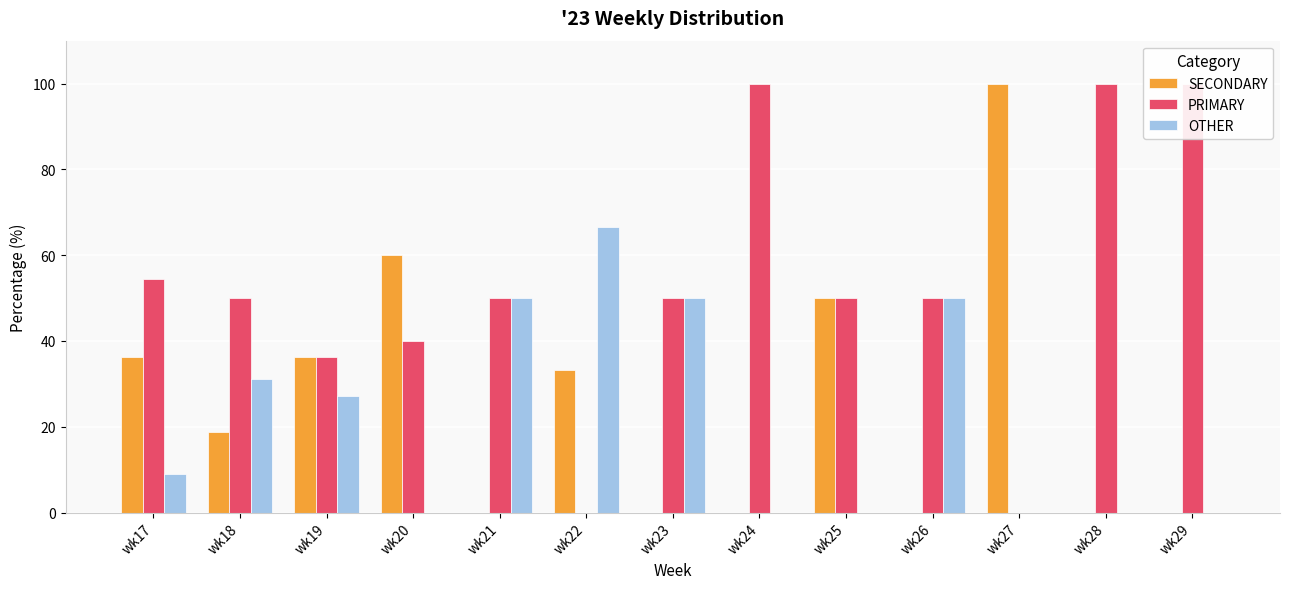

Where is PRIMARY nearest to the value 50?

wk18